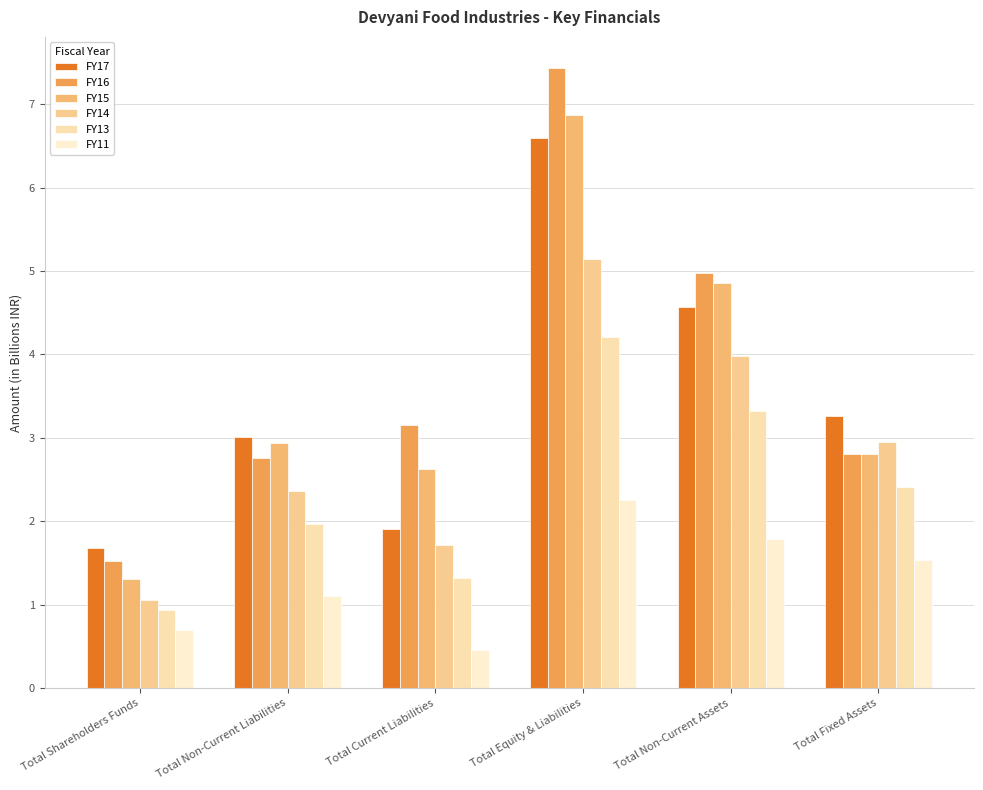

Reading left to right, list all the values displayed in this chart.

FY17: Total Shareholders Funds=1.7	Total Non-Current Liabilities=3.0	Total Current Liabilities=1.9	Total Equity & Liabilities=6.6	Total Non-Current Assets=4.6	Total Fixed Assets=3.3
FY16: Total Shareholders Funds=1.5	Total Non-Current Liabilities=2.8	Total Current Liabilities=3.2	Total Equity & Liabilities=7.4	Total Non-Current Assets=5.0	Total Fixed Assets=2.8
FY15: Total Shareholders Funds=1.3	Total Non-Current Liabilities=2.9	Total Current Liabilities=2.6	Total Equity & Liabilities=6.9	Total Non-Current Assets=4.9	Total Fixed Assets=2.8
FY14: Total Shareholders Funds=1.1	Total Non-Current Liabilities=2.4	Total Current Liabilities=1.7	Total Equity & Liabilities=5.1	Total Non-Current Assets=4.0	Total Fixed Assets=3.0
FY13: Total Shareholders Funds=0.9	Total Non-Current Liabilities=2.0	Total Current Liabilities=1.3	Total Equity & Liabilities=4.2	Total Non-Current Assets=3.3	Total Fixed Assets=2.4
FY11: Total Shareholders Funds=0.7	Total Non-Current Liabilities=1.1	Total Current Liabilities=0.5	Total Equity & Liabilities=2.3	Total Non-Current Assets=1.8	Total Fixed Assets=1.5